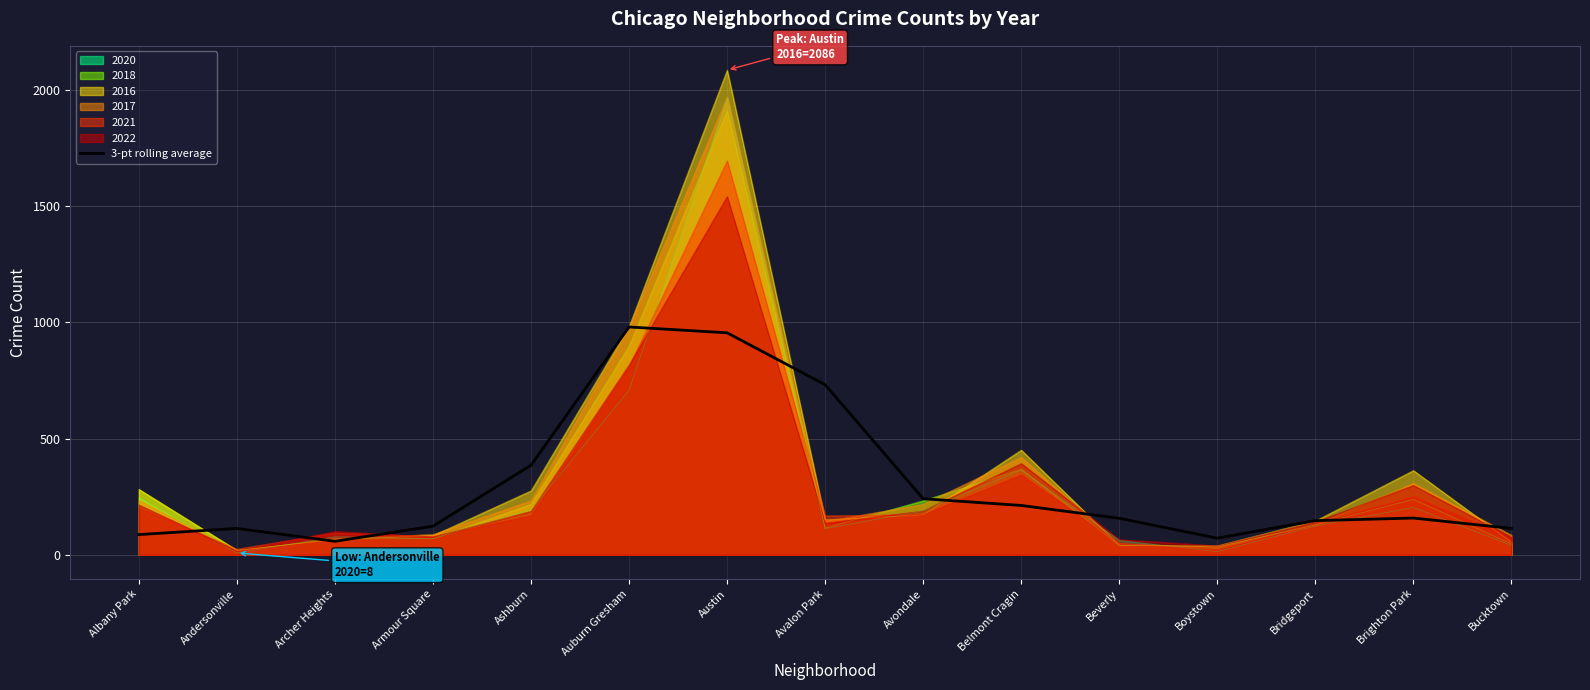

What is the sum of all values?

4536.5